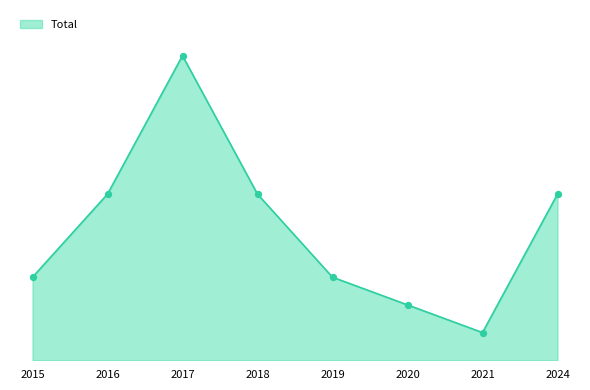

What is the change in value from 2015 to 2018?

+3